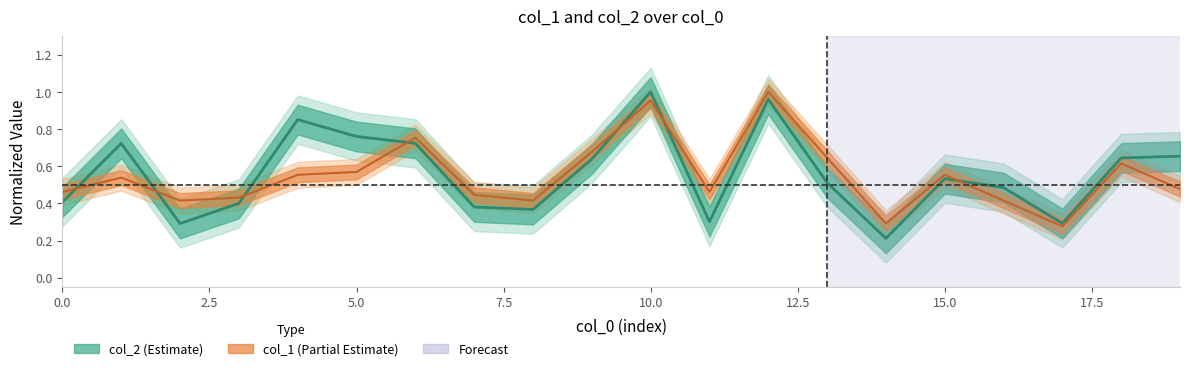

True or false: col_1 has more than 2 points higher than both neighbors.

True